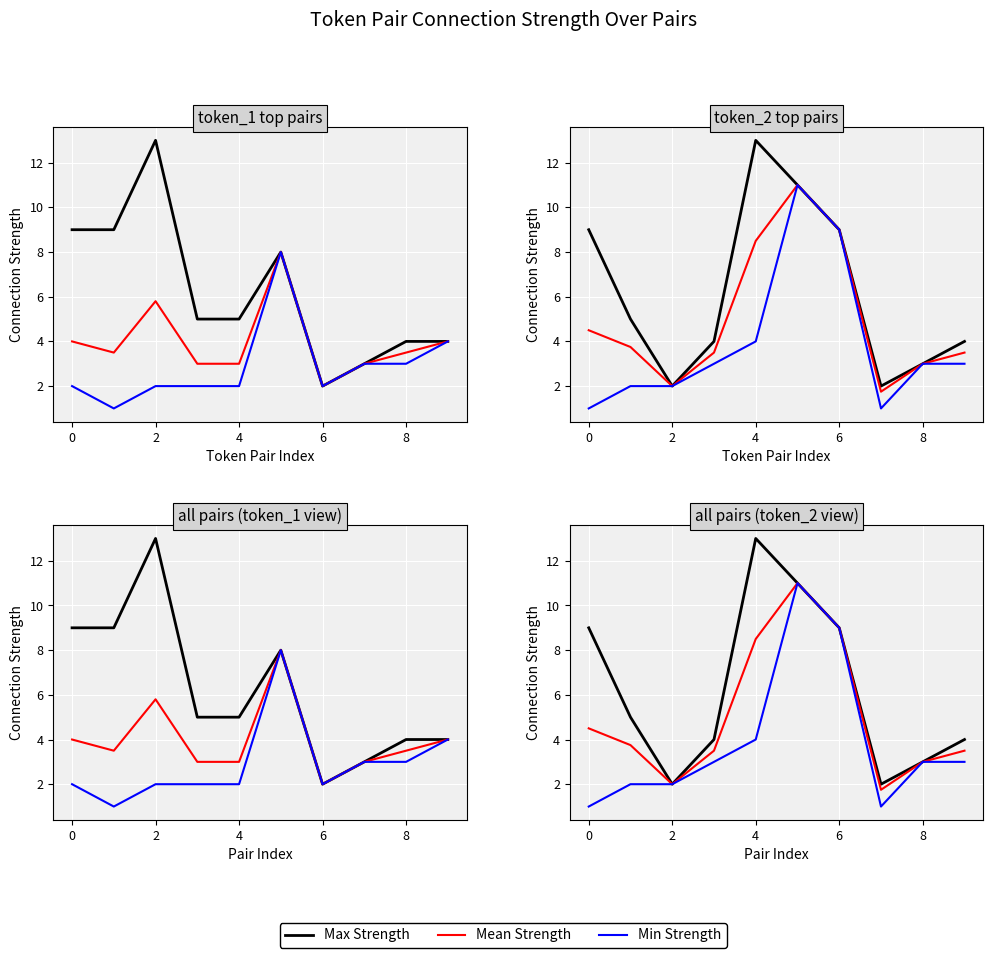

What is the label of the 8th point from the right?

2